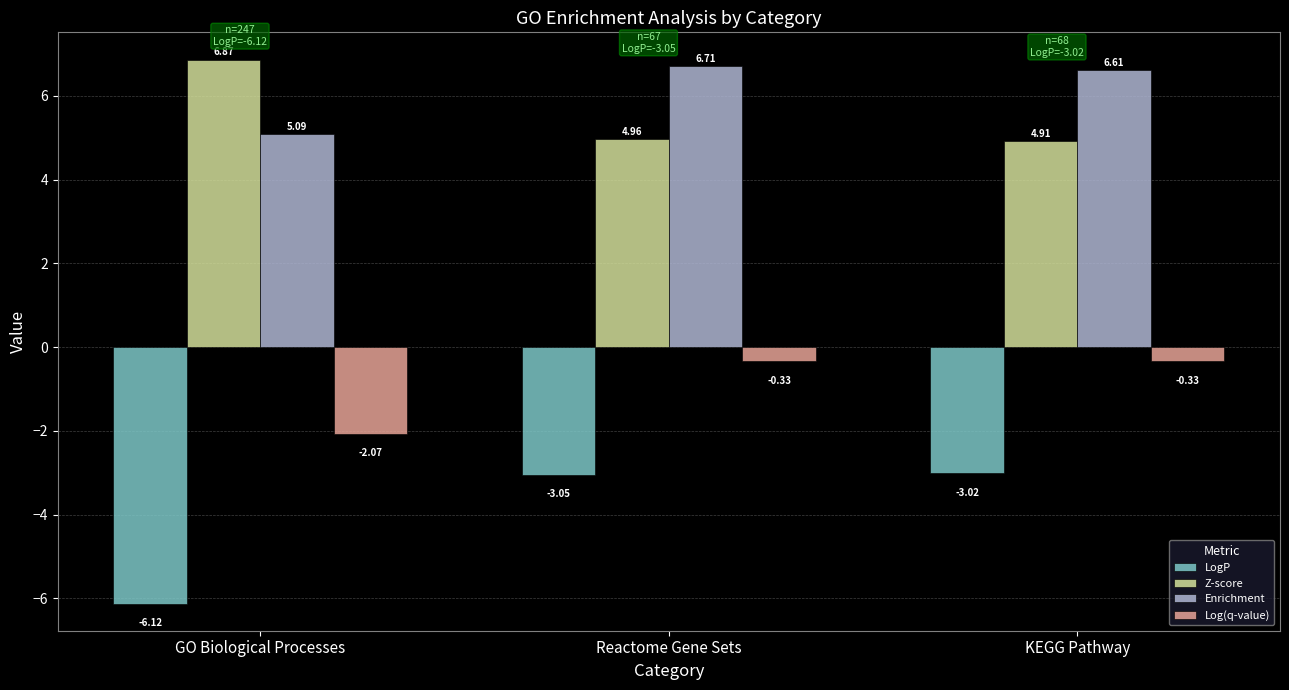

Which series has the largest total across all categories?

Enrichment